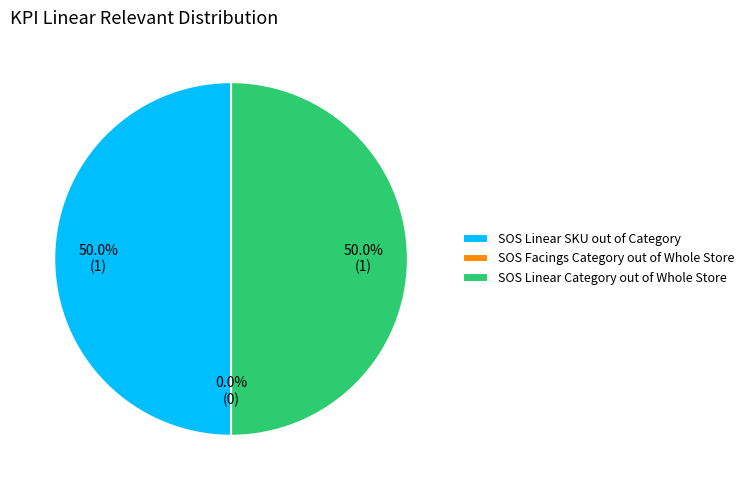

What percentage is the SOS Linear SKU out of Category slice, to the nearest percent?

50%